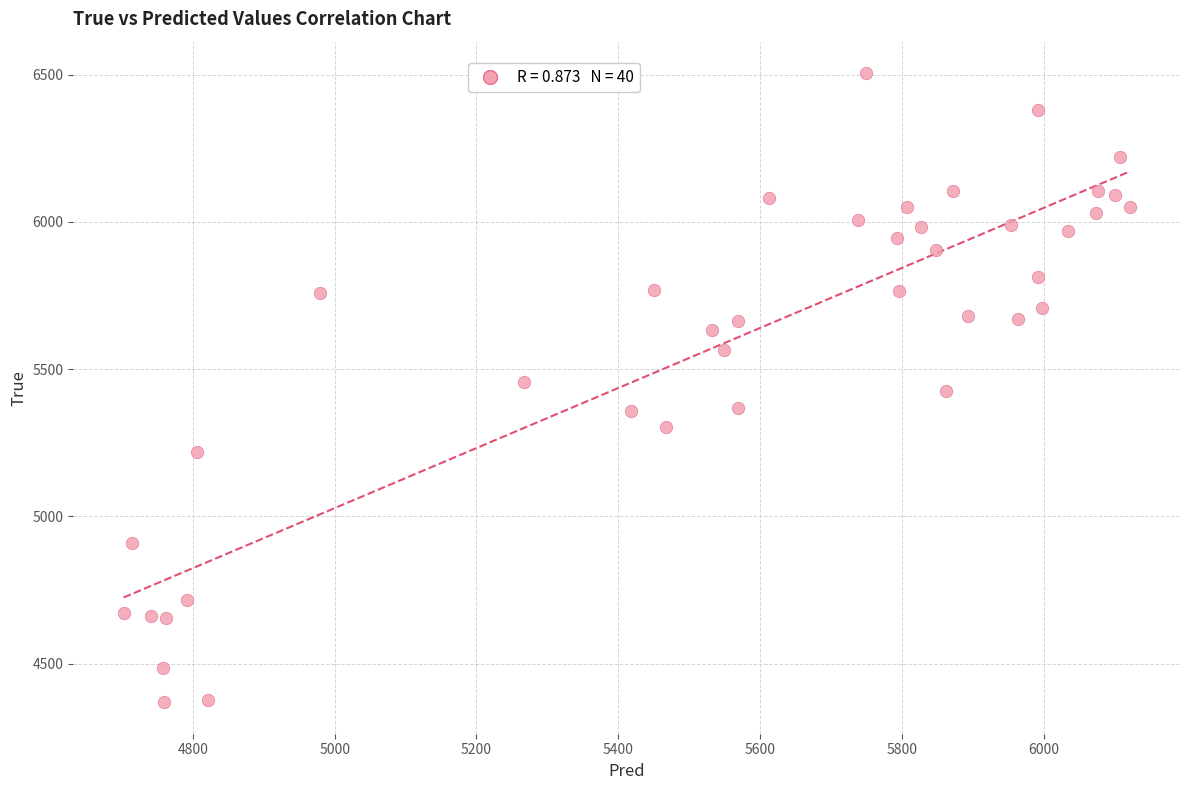

What is the range of Y values (max minus min)?

2136